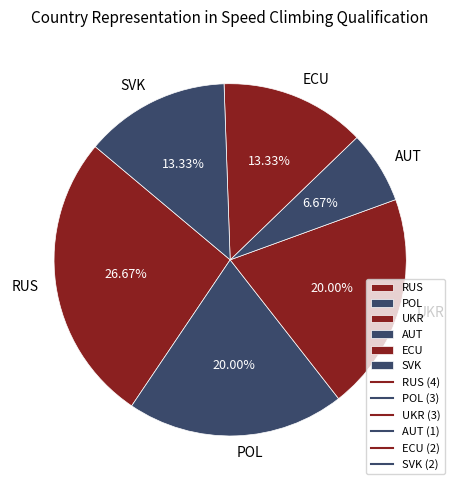

How many slices are in this pie chart?

6